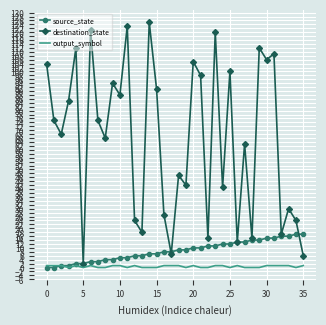

What is the highest value of the destination_state series?

125